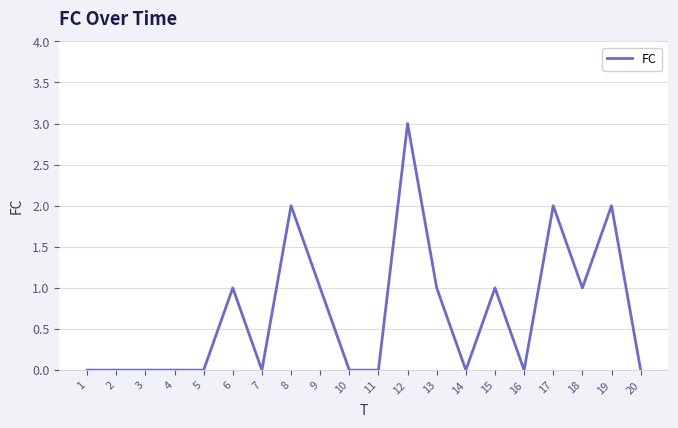

Between 20 and 19, which is larger?

19